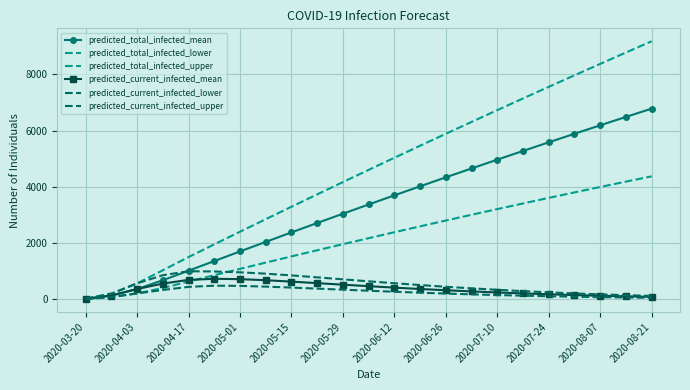

True or false: predicted_total_infected_upper and predicted_current_infected_lower cross at least once.

False